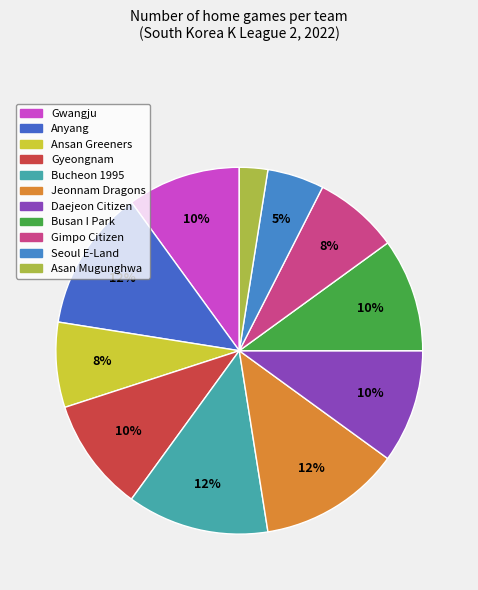

How many segments does this pie chart have?

11